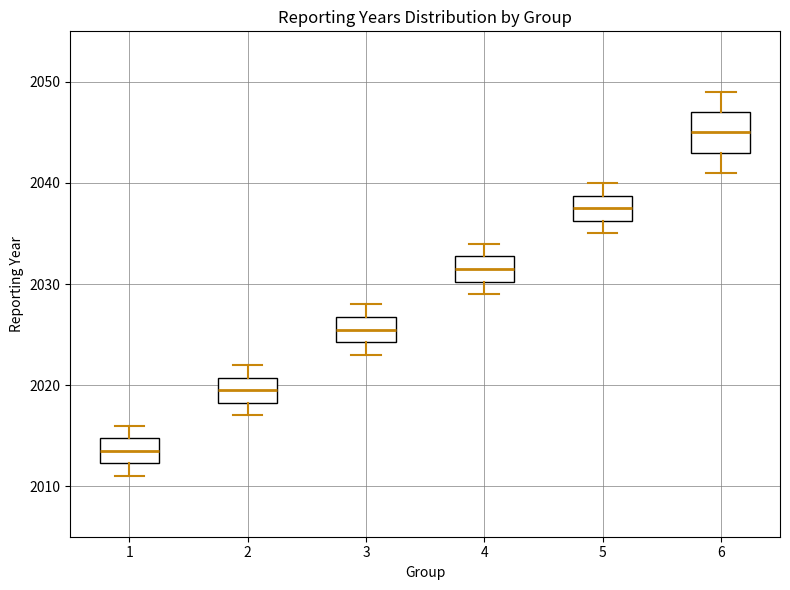

Comparing the boxes themselves (not the whiskers), which one is the tallest?

6